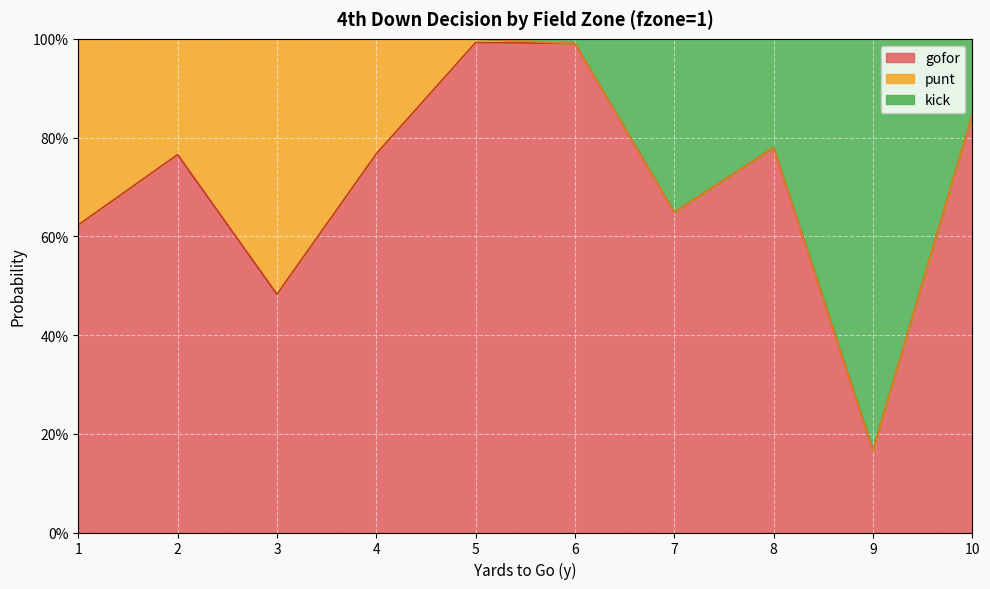

What are all the series names shown in the legend?

gofor, punt, kick